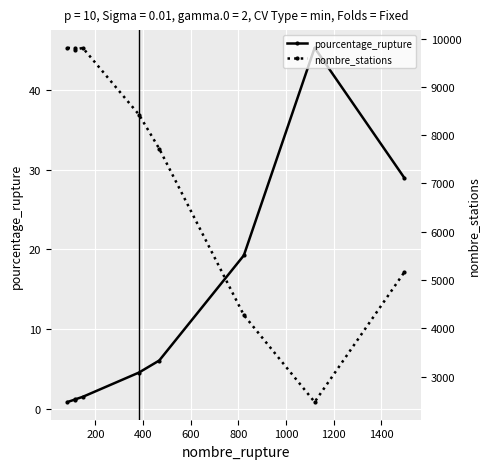

Reading left to right, list all the values displayed in this chart.

pourcentage_rupture: 0.8	1.2	1.2	1.5	4.5	6.1	19.3	45.3	29.0
nombre_stations: 9808.0	9794.0	9767.0	9808.0	8424.0	7718.0	4272.0	2472.0	5159.0